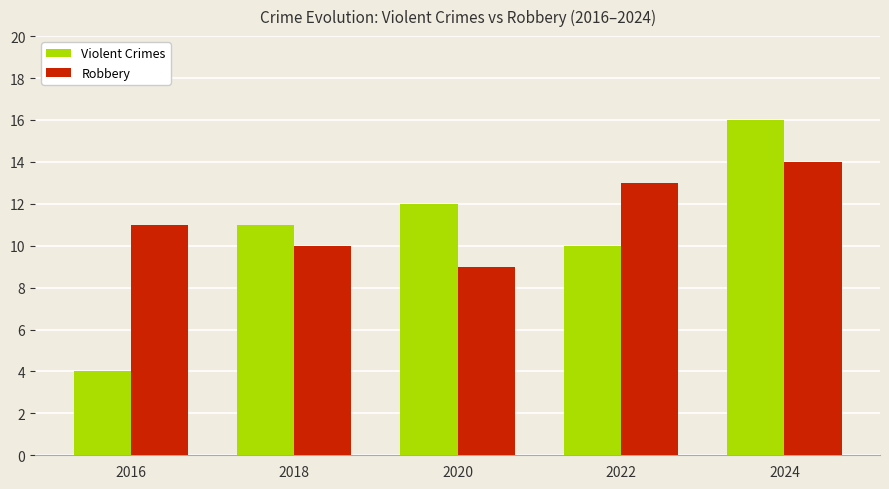

List the labels in order of Robbery value, smallest first.

2020, 2018, 2016, 2022, 2024